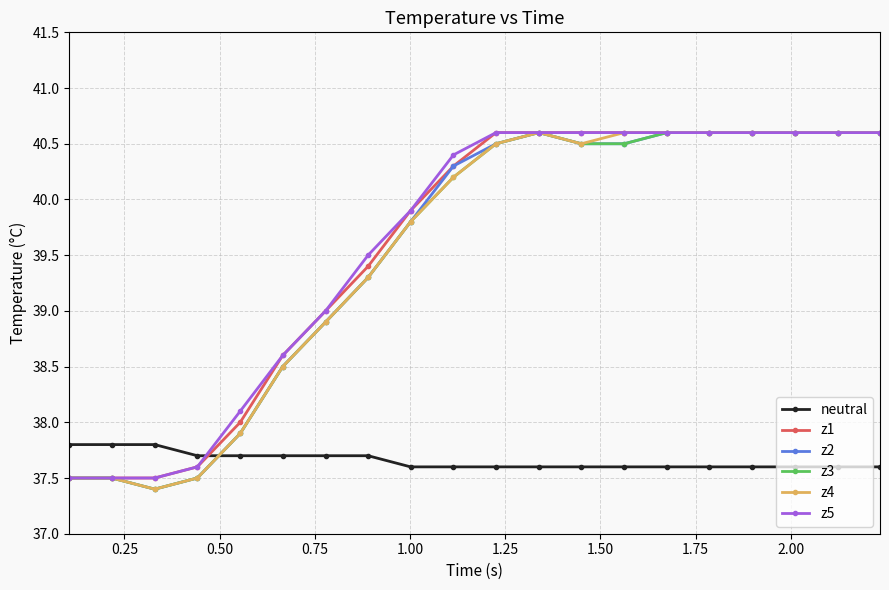

True or false: z1 and neutral cross at least once.

True